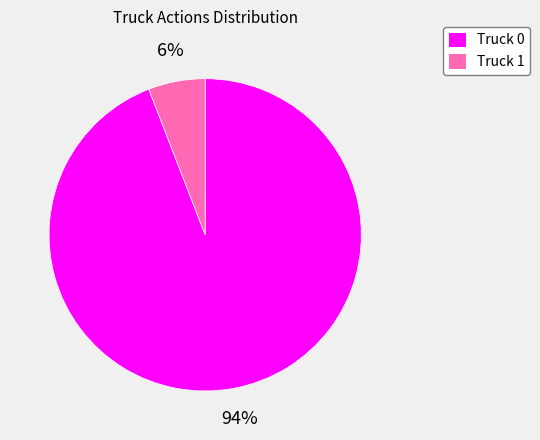

Do Truck 1 and Truck 0 together represent more than half of the pie?

Yes